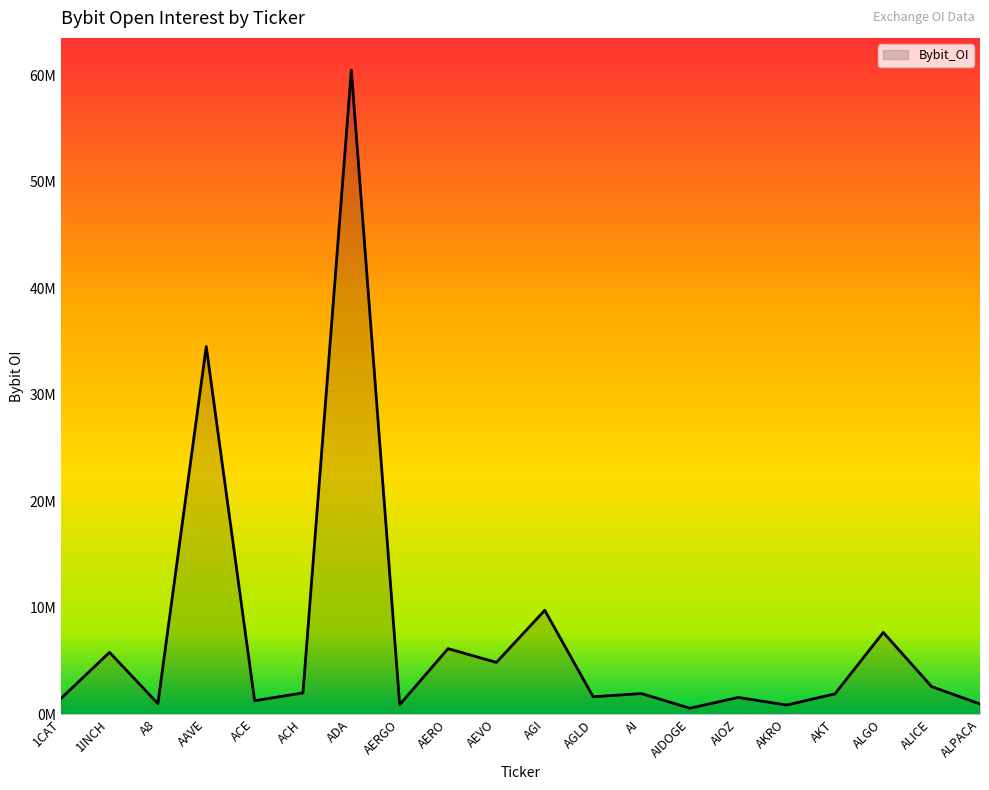

Does the chart display data point markers on the line(s)?

No